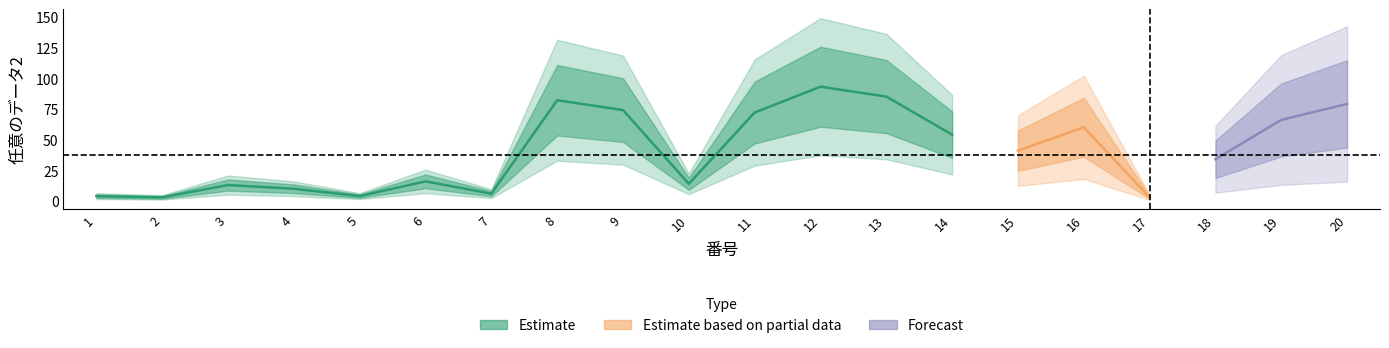

Reading left to right, extract all data points from this chart.

1=4	2=3	3=13	4=10	5=4	6=16	7=6	8=82	9=74	10=14	11=72	12=93	13=85	14=54	15=41	16=60	17=3	18=34	19=66	20=79